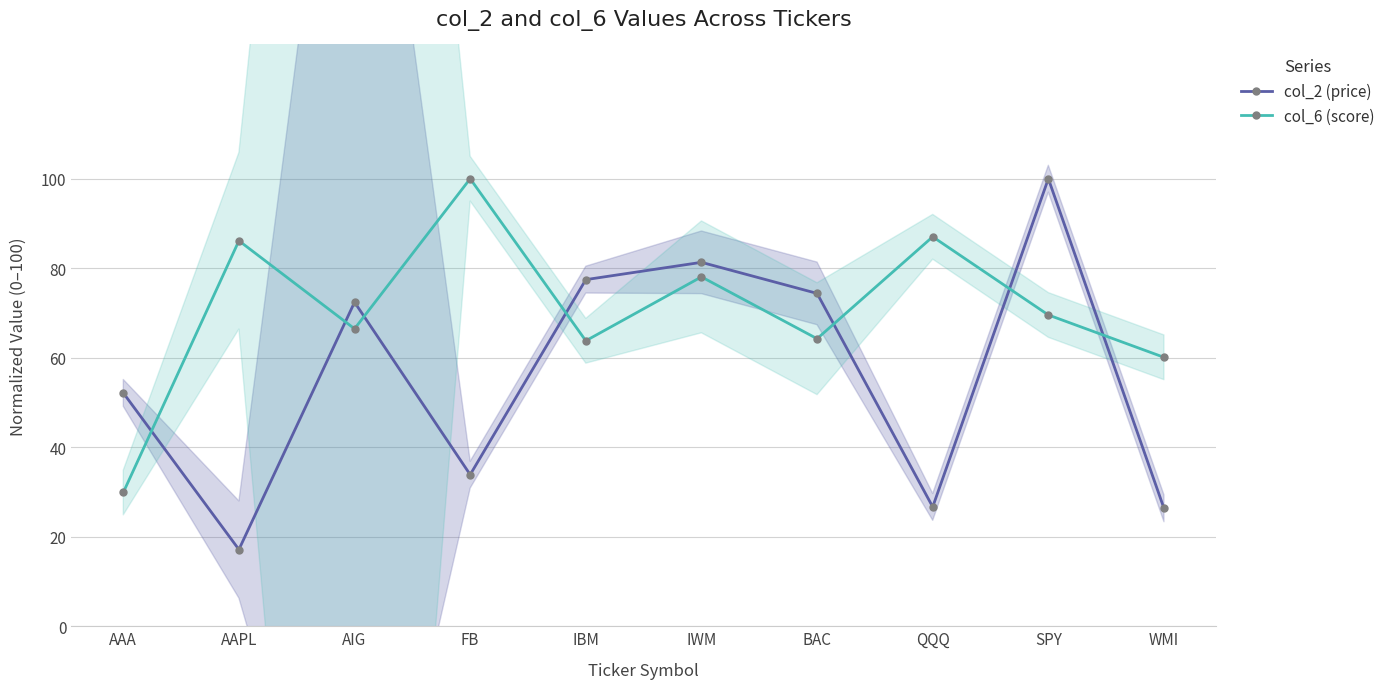

Reading right to left, extract all data points from this chart.

col_2 (price): 26.4	100.0	26.7	74.4	81.3	77.4	33.9	72.4	17.1	52.1
col_6 (score): 60.1	69.6	87.0	64.2	78.1	63.8	100.0	66.5	86.1	29.9